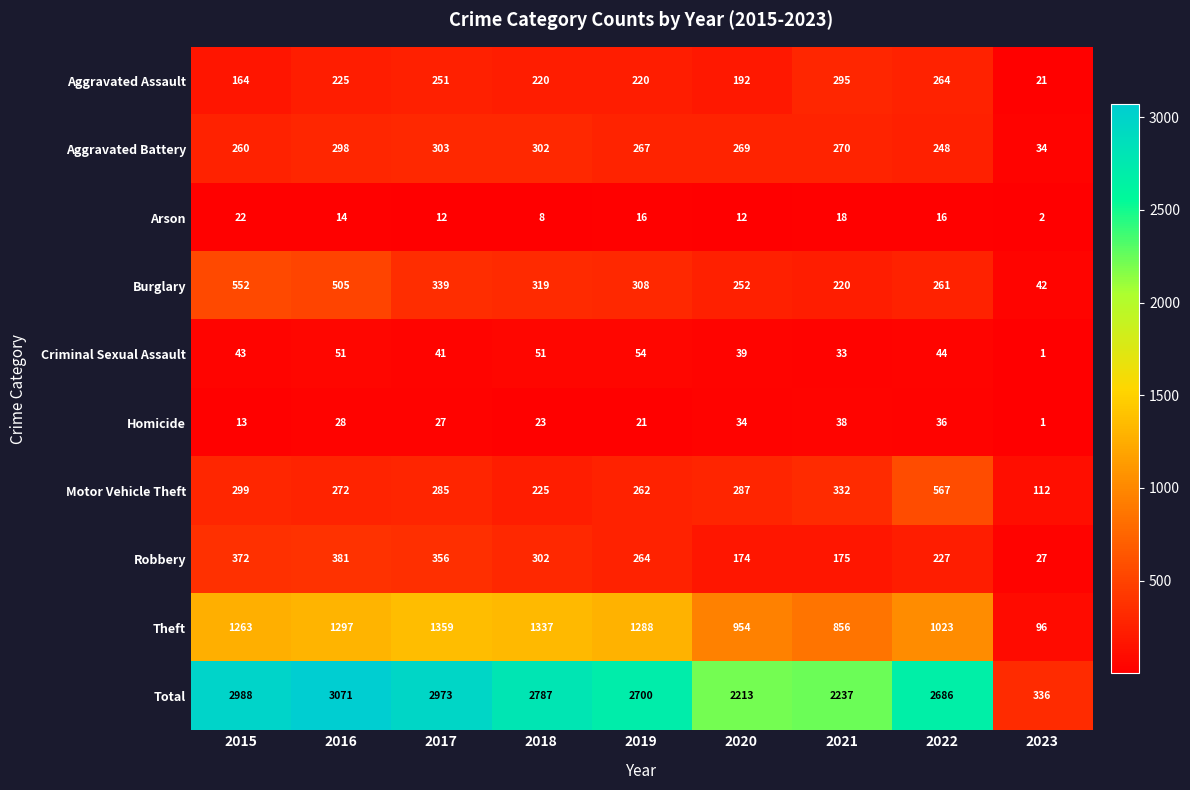

Count the number of categories in the chart.

9